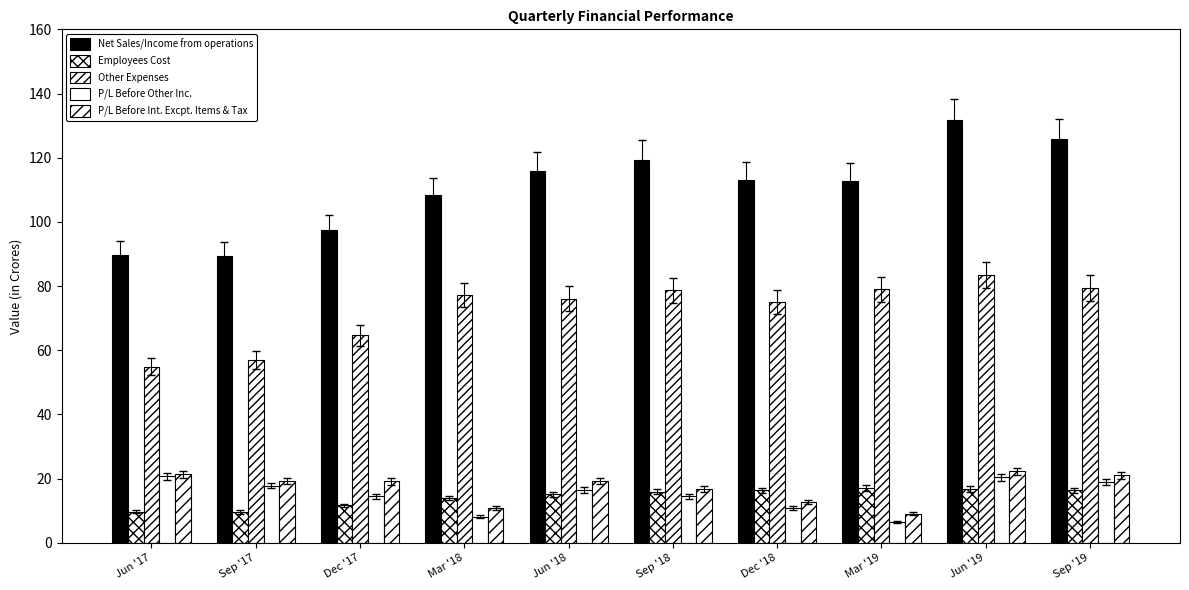

How many bars are there in each group?

5